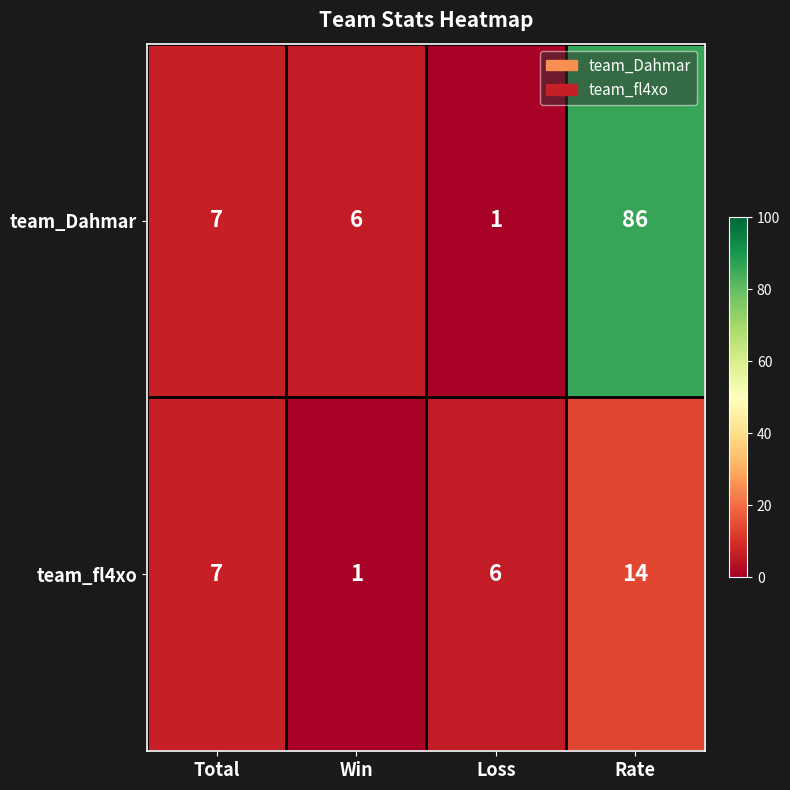

List the series in order of their overall mean, lowest first.

team_fl4xo, team_Dahmar